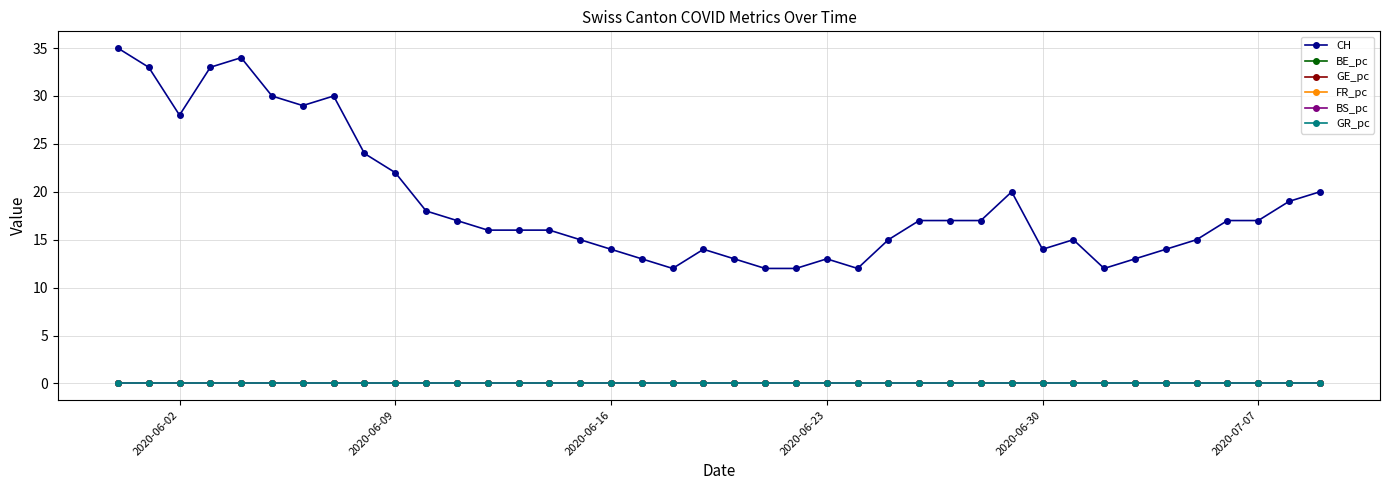

At how many categories does at least one series exceed 31?

4